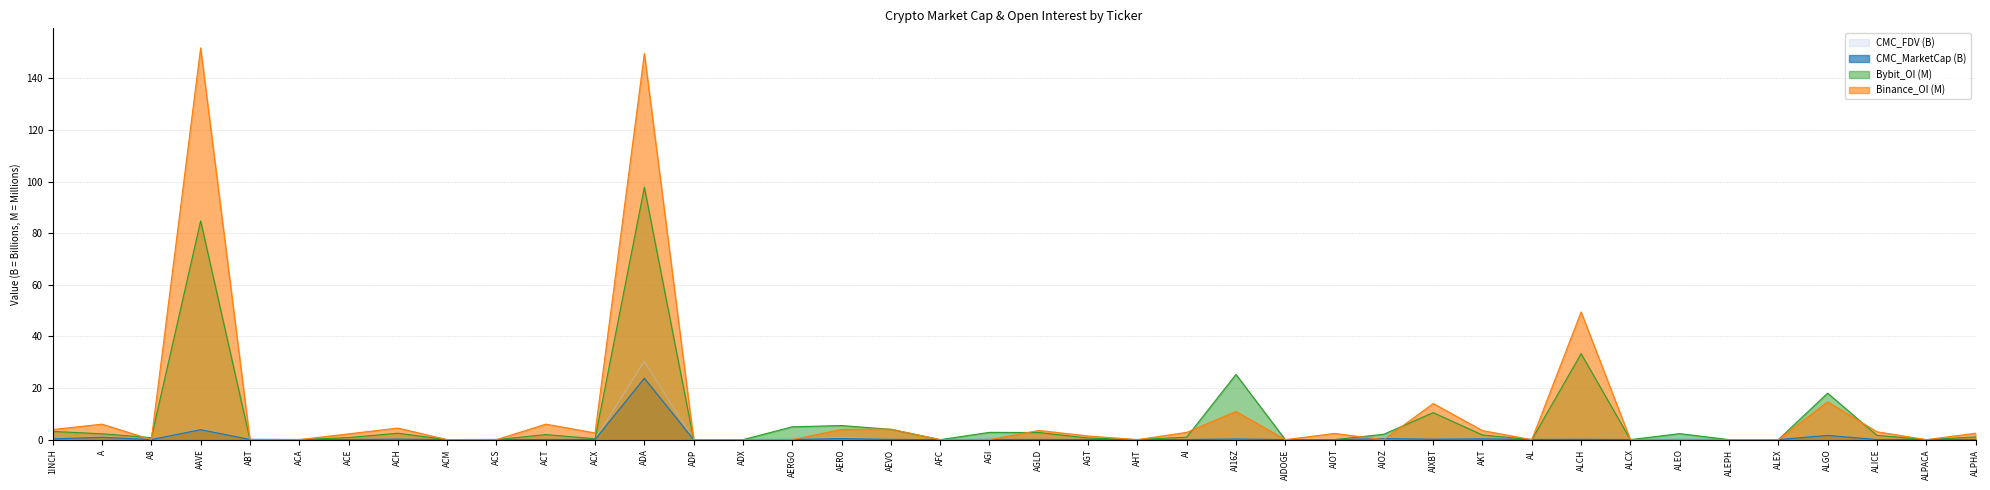

True or false: Bybit_OI and CMC_FDV intersect in this chart.

True